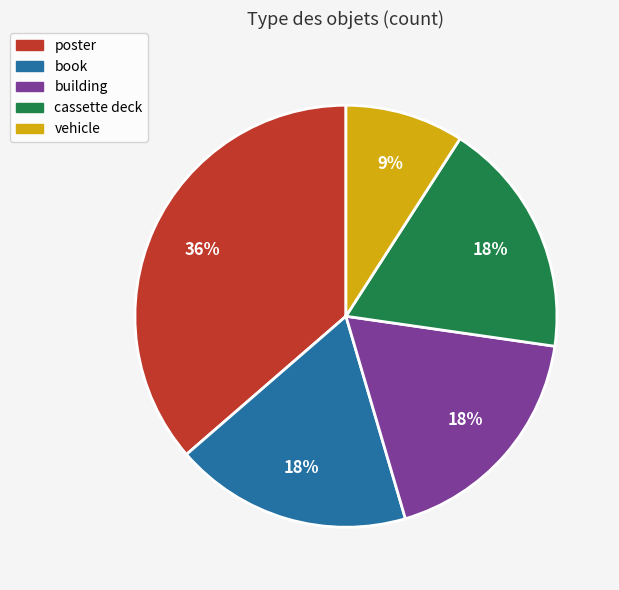

What is the largest slice in the pie chart?

poster